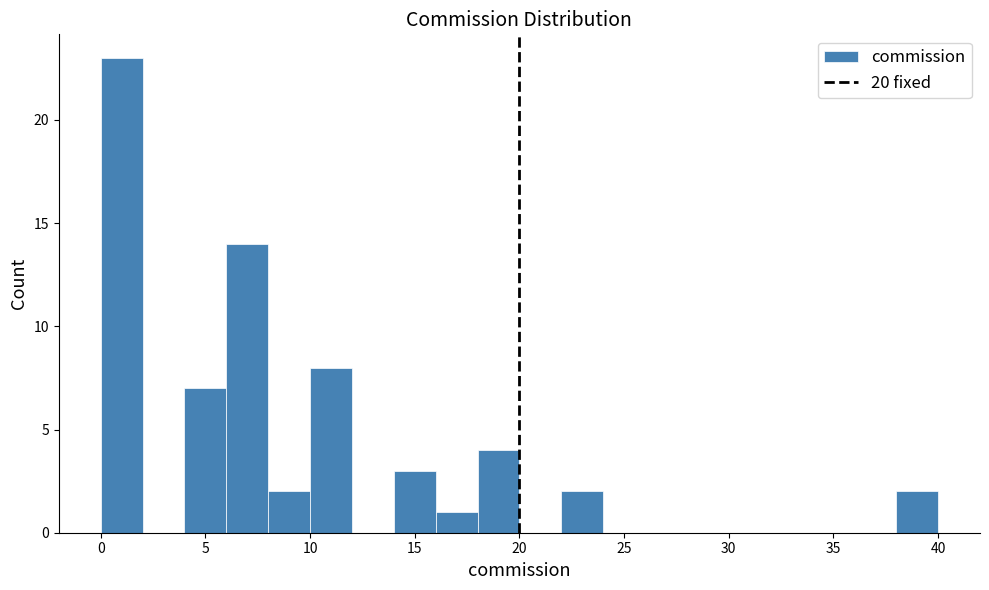

Around what value on the x-axis is the tallest bar? Give the approximate position of its centre, as read against the axis.

1.0